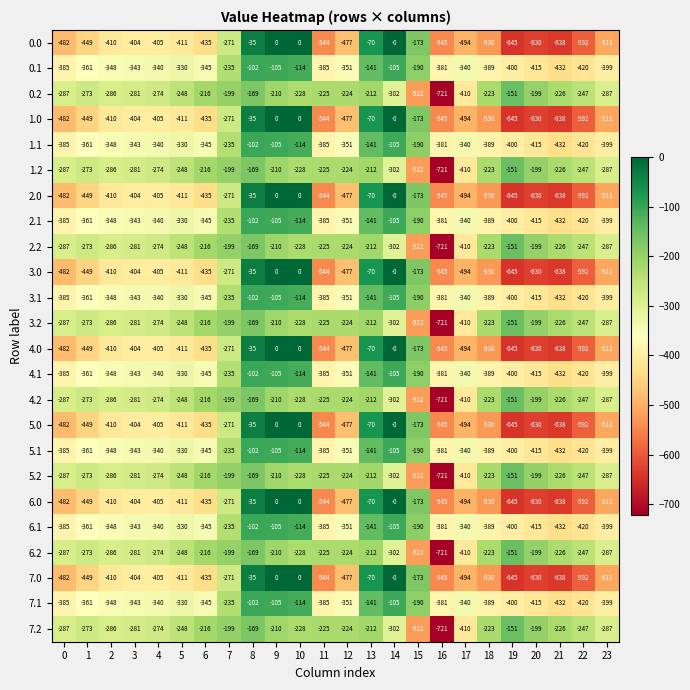

True or false: 1.1 has a value of -608 at 3.

False